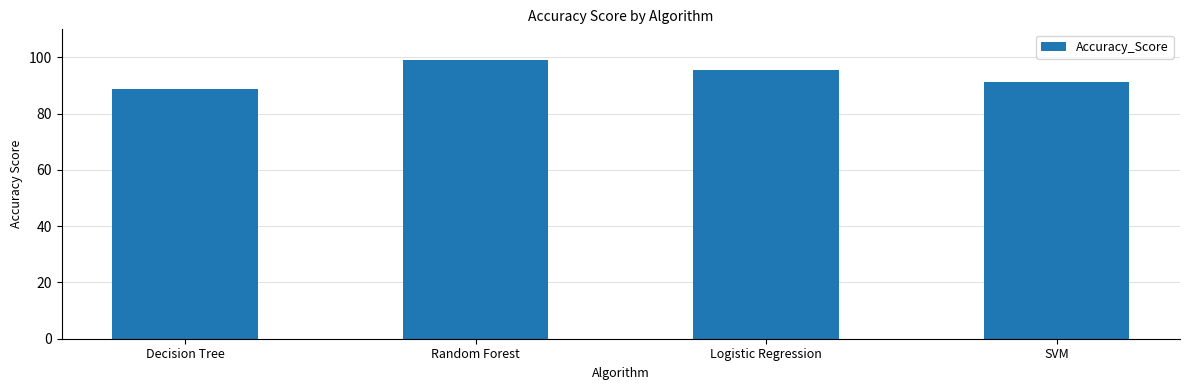

Are the bars grouped side by side (vs. stacked)?

No